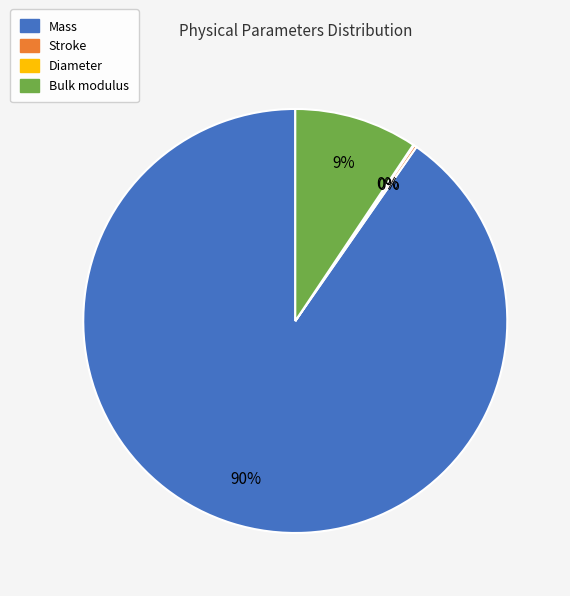

Does any single category account for the majority?

Yes